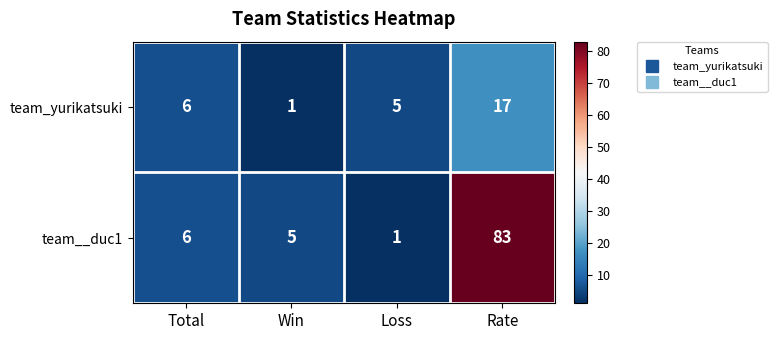

Which series has the largest total across all categories?

team__duc1